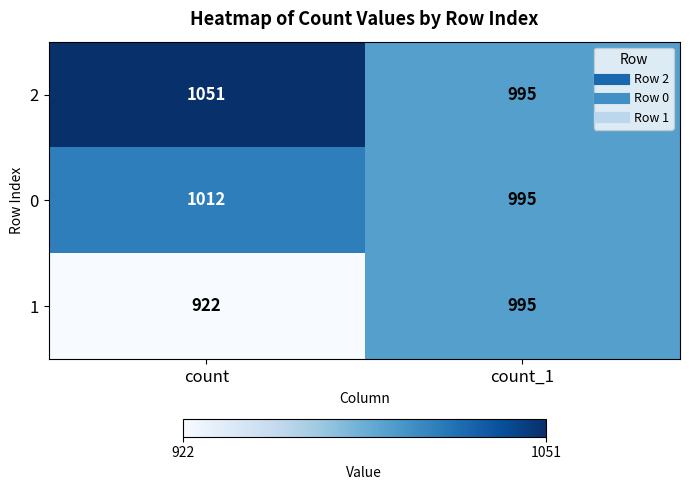

Is the value of 0 at count greater than the value of 1 at count?

Yes